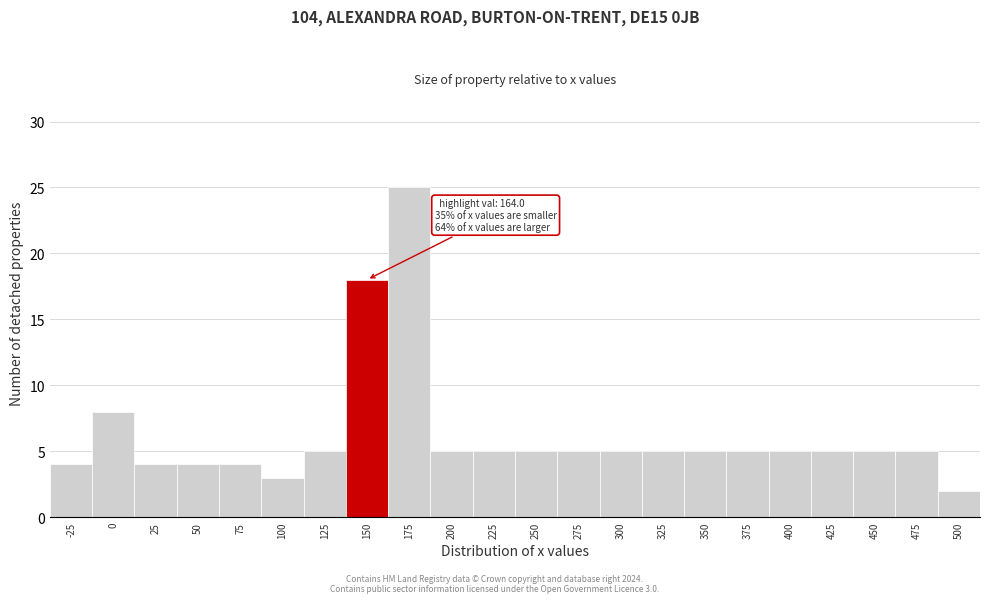

Reading left to right, transcribe all the data shown in this chart.

4	8	4	4	4	3	5	18	25	5	5	5	5	5	5	5	5	5	5	5	5	2